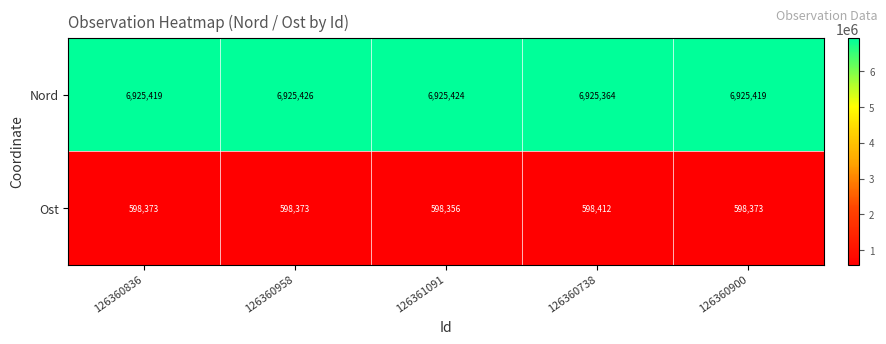

What is the spread (max minus min) of values at 126361091?

6327068